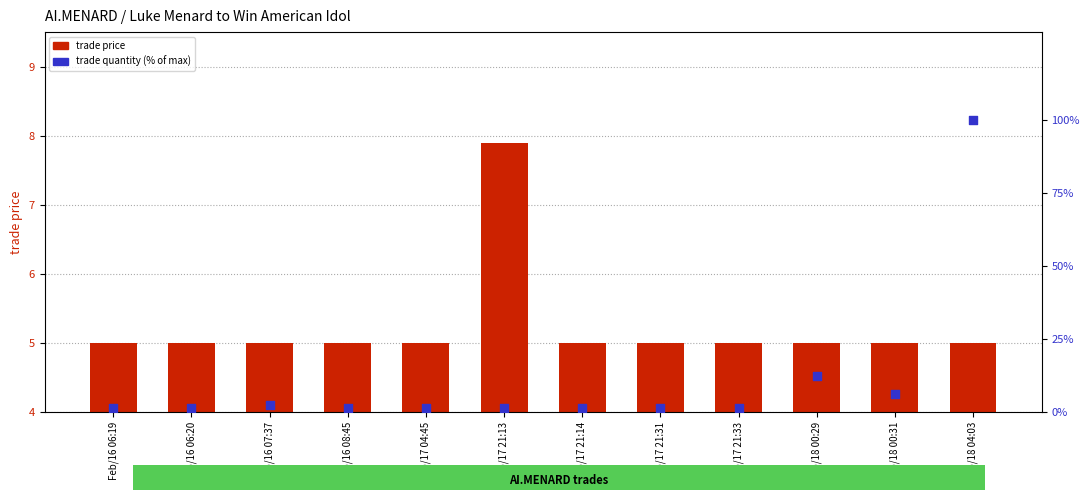

What is the total value across all series at Feb/16 08:45?

6.2